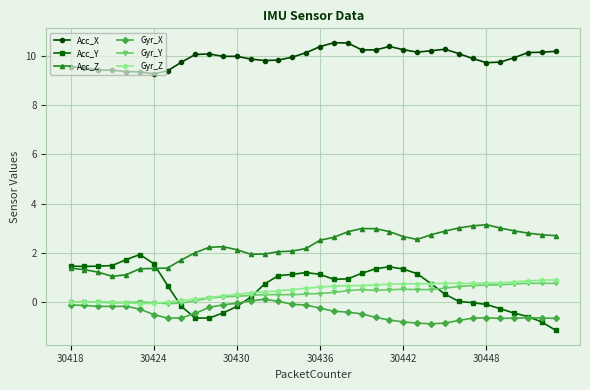

What are all the series names shown in the legend?

Acc_X, Acc_Y, Acc_Z, Gyr_X, Gyr_Y, Gyr_Z